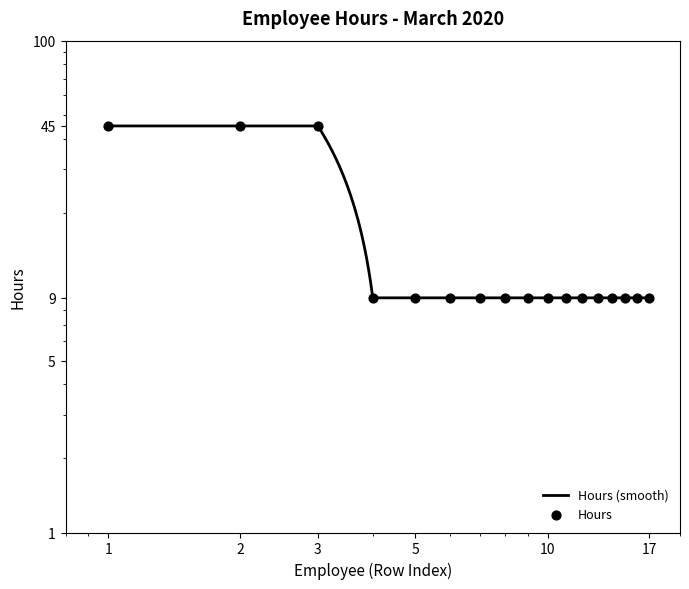

What is the change in value from 2 to 10?

-36